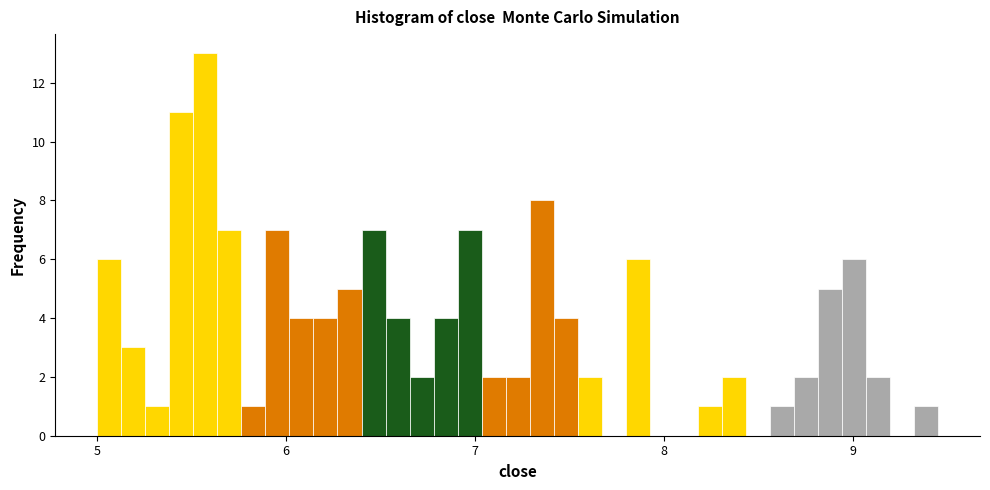

Around what value on the x-axis is the tallest bar? Give the approximate position of its centre, as read against the axis.

5.6